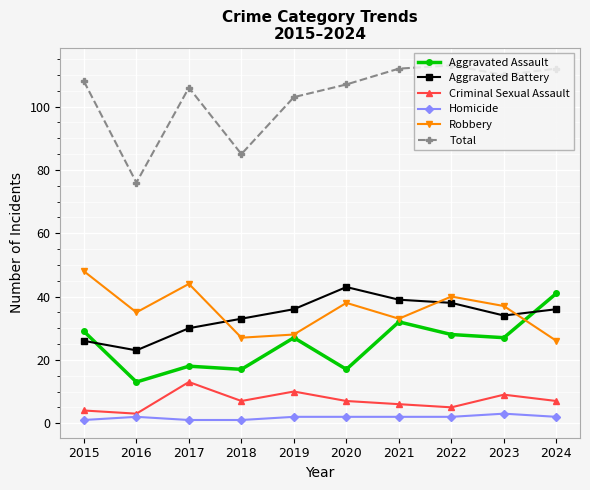

Is the value of Aggravated Battery at 2019 greater than the value of Criminal Sexual Assault at 2024?

Yes